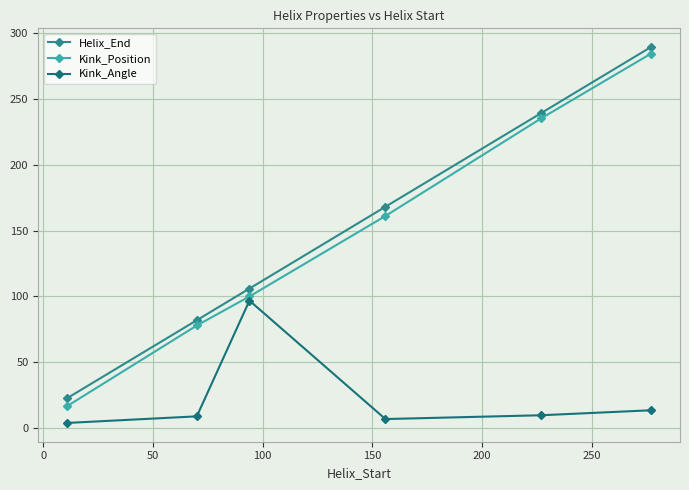

What is the average value of the Kink_Position series?

145.8